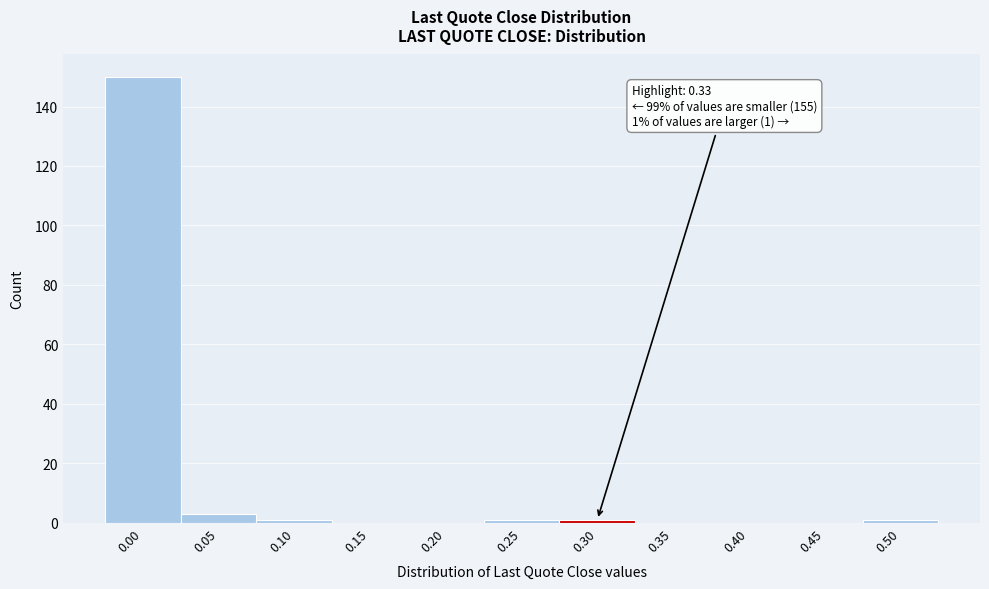

Reading left to right, what are all the values shown in this chart?

0.00=150	0.05=3	0.10=1	0.15=0	0.20=0	0.25=1	0.30=1	0.35=0	0.40=0	0.45=0	0.50=1